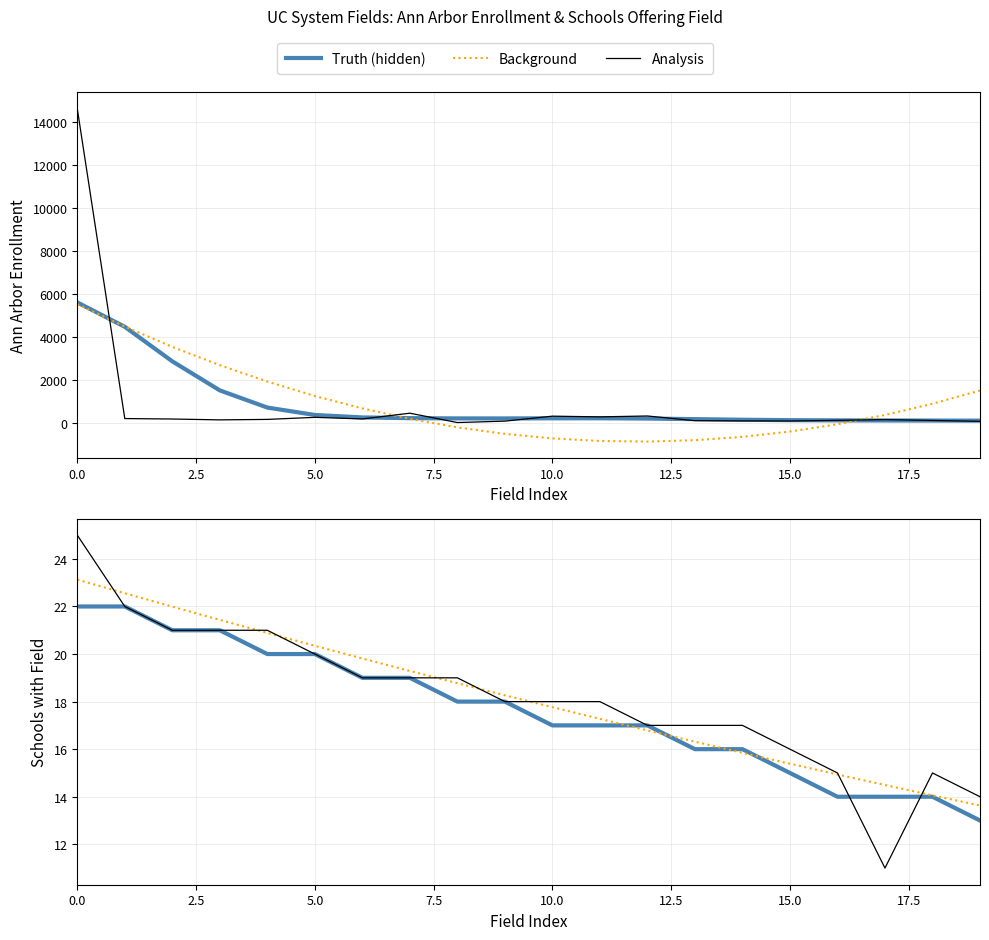

What is the highest value of the Schools with Field series?

25.0